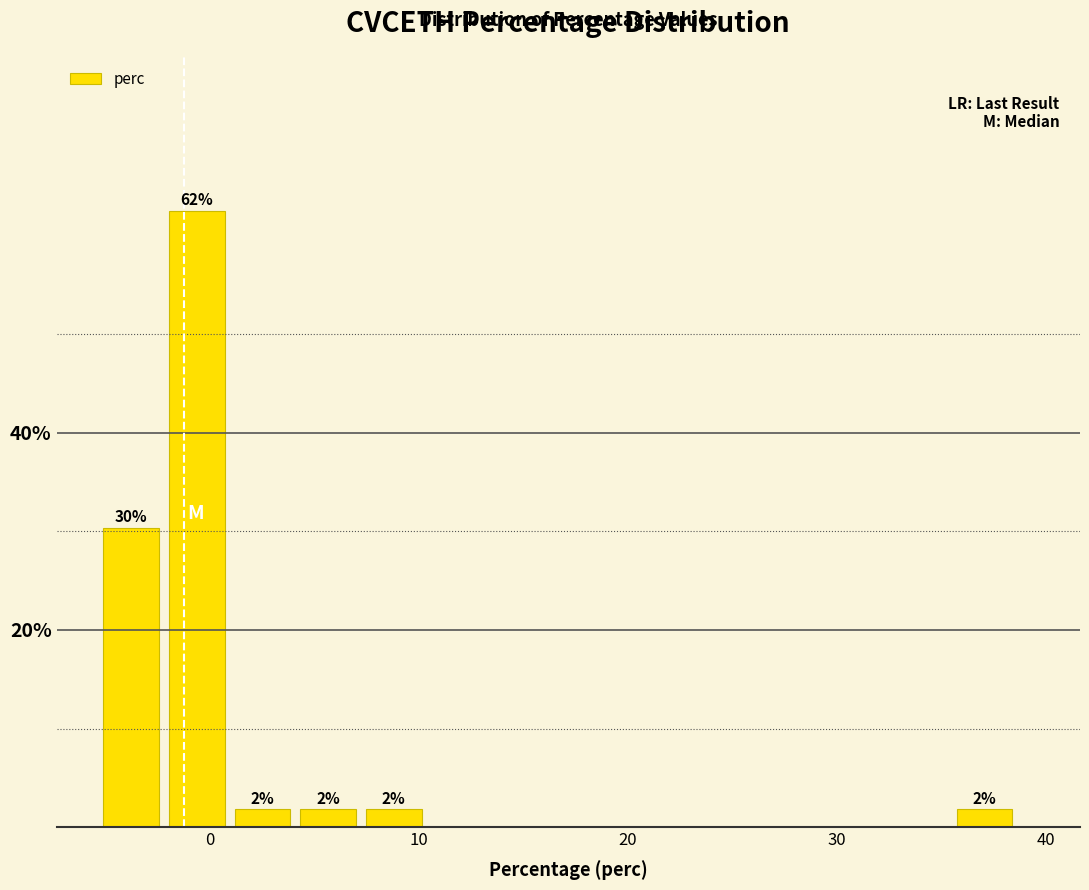

Read against the x-axis, roughly where is the centre of the tallest bar?

-1